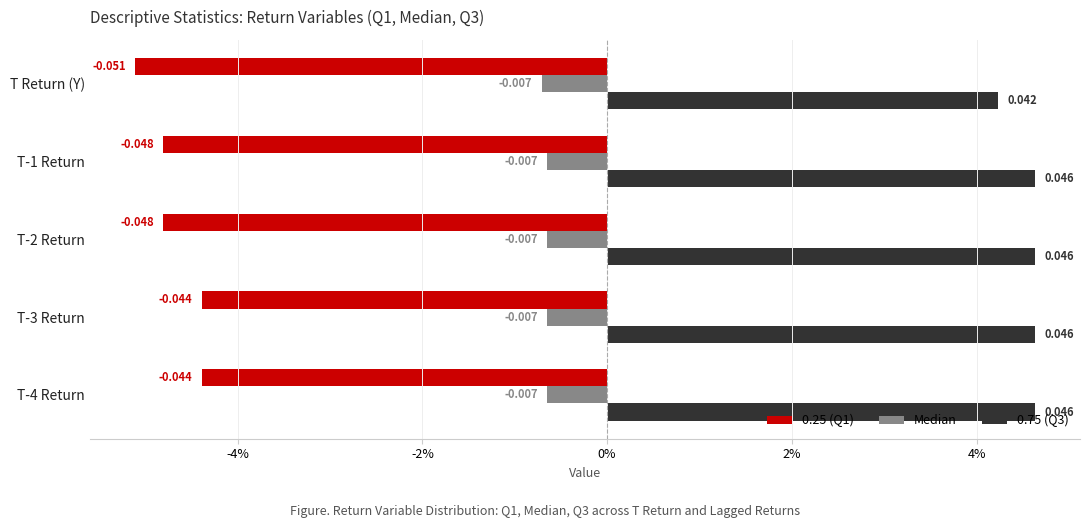

What are all the series names shown in the legend?

0.25 (Q1), Median, 0.75 (Q3)